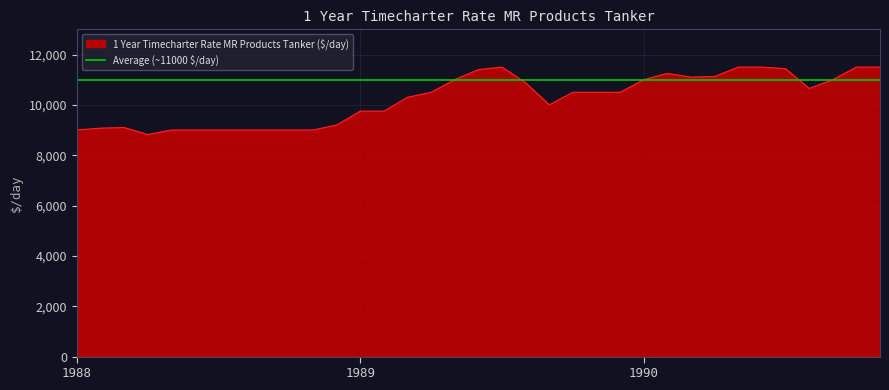

At which label does the data first exceed 10500?

1989-05